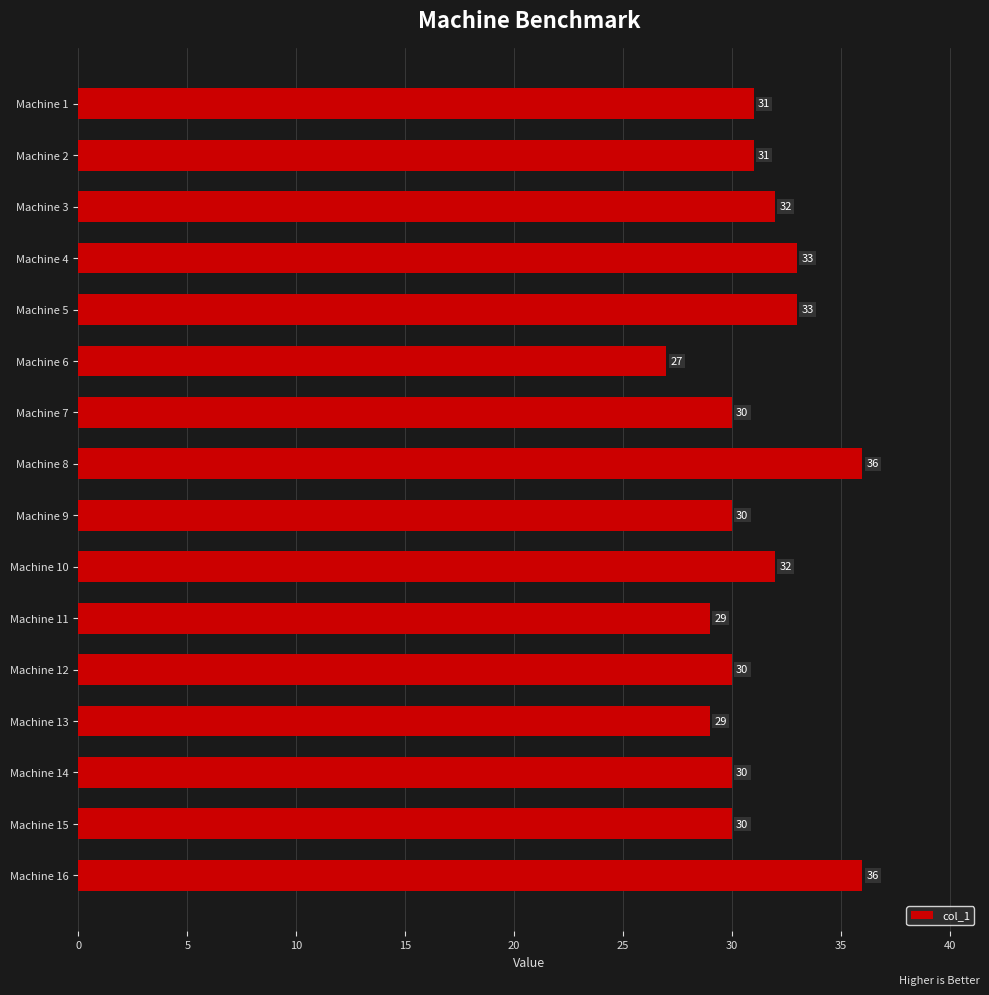

Reading bottom to top, what are all the values shown in this chart?

36	30	30	29	30	29	32	30	36	30	27	33	33	32	31	31